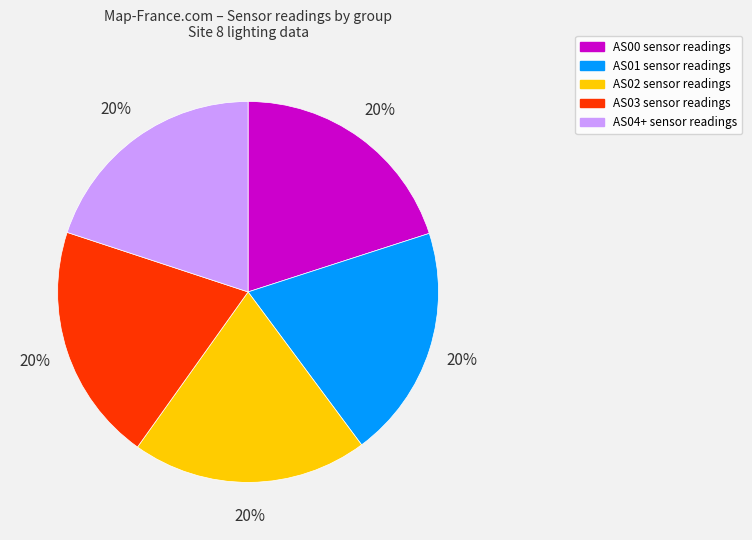

Does AS01 represent more than half of the total?

No